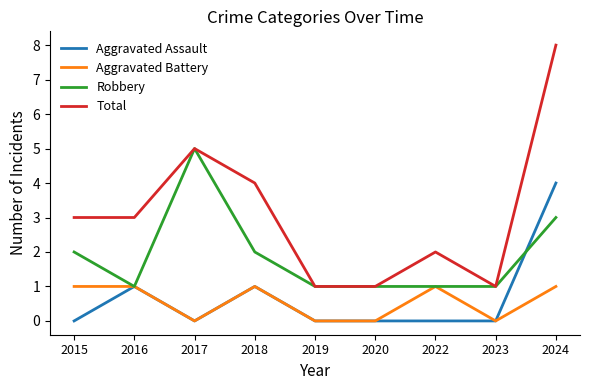

Read the Robbery value at 2017.

5